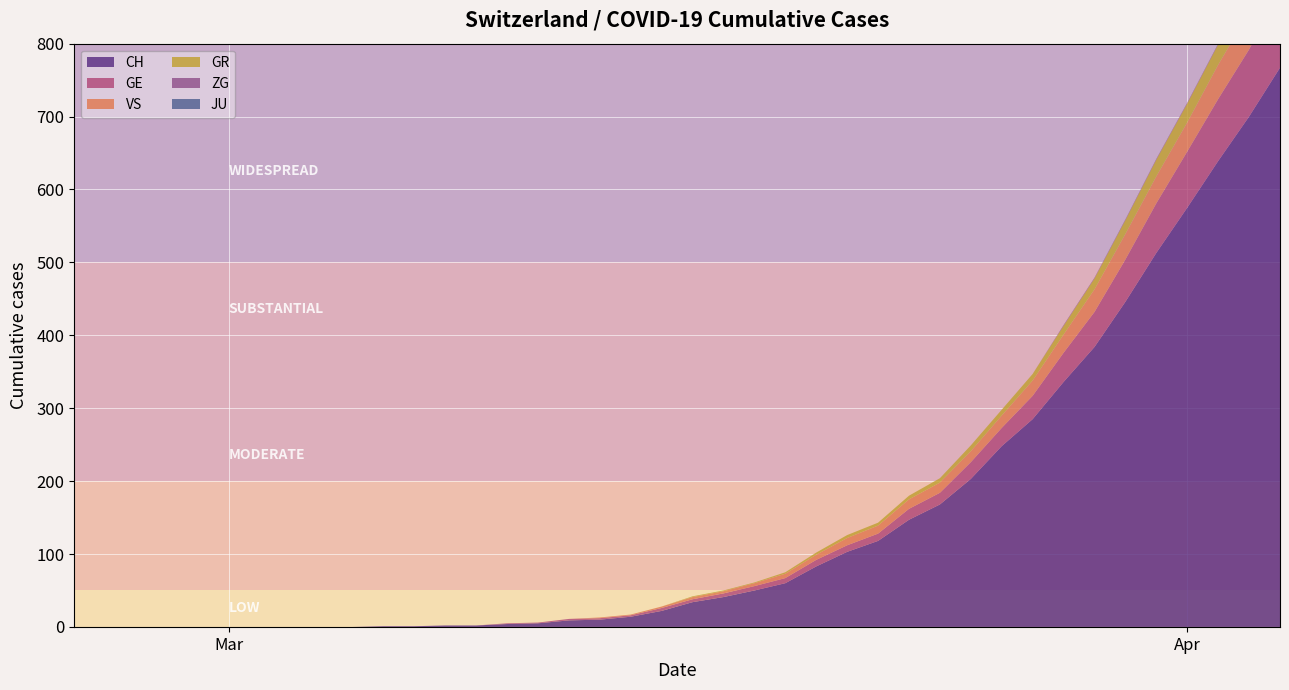

Reading left to right, extract all data points from this chart.

CH: 0=0	1=0	2=0	3=0	4=0	5=0	6=0	7=0	8=0	9=0	10=1	11=1	12=2	13=2	14=4	15=5	16=9	17=10	18=14	19=22	20=34	21=41	22=50	23=60	24=83	25=103	26=118	27=147	28=168	29=203	30=248	31=285	32=336	33=384	34=446	35=513	36=575	37=639	38=700	39=767
GE: 0=0	1=0	2=0	3=0	4=0	5=0	6=0	7=0	8=0	9=0	10=0	11=0	12=0	13=0	14=1	15=1	16=2	17=2	18=2	19=4	20=4	21=5	22=6	23=7	24=9	25=9	26=10	27=15	28=16	29=23	30=25	31=32	32=40	33=48	34=58	35=68	36=77	37=85	38=92	39=106
GR: 0=0	1=0	2=0	3=0	4=0	5=0	6=0	7=0	8=0	9=0	10=0	11=0	12=0	13=0	14=0	15=0	16=0	17=0	18=0	19=0	20=1	21=1	22=1	23=2	24=3	25=4	26=4	27=5	28=6	29=8	30=8	31=9	32=12	33=15	34=19	35=23	36=26	37=28	38=30	39=30
JU: 0=0	1=0	2=0	3=0	4=0	5=0	6=0	7=0	8=0	9=0	10=0	11=0	12=0	13=0	14=0	15=0	16=0	17=0	18=0	19=0	20=0	21=0	22=0	23=0	24=0	25=0	26=0	27=0	28=0	29=0	30=0	31=0	32=0	33=0	34=0	35=0	36=0	37=0	38=0	39=0
VS: 0=0	1=0	2=0	3=0	4=0	5=0	6=0	7=0	8=0	9=0	10=0	11=0	12=0	13=0	14=0	15=0	16=0	17=1	18=1	19=2	20=3	21=3	22=4	23=6	24=7	25=10	26=11	27=13	28=14	29=15	30=17	31=21	32=25	33=31	34=35	35=37	36=40	37=47	38=51	39=53
ZG: 0=0	1=0	2=0	3=0	4=0	5=0	6=0	7=0	8=0	9=0	10=0	11=0	12=0	13=0	14=0	15=0	16=0	17=0	18=0	19=0	20=0	21=0	22=0	23=0	24=0	25=0	26=0	27=0	28=0	29=0	30=0	31=0	32=1	33=1	34=1	35=1	36=1	37=1	38=1	39=2